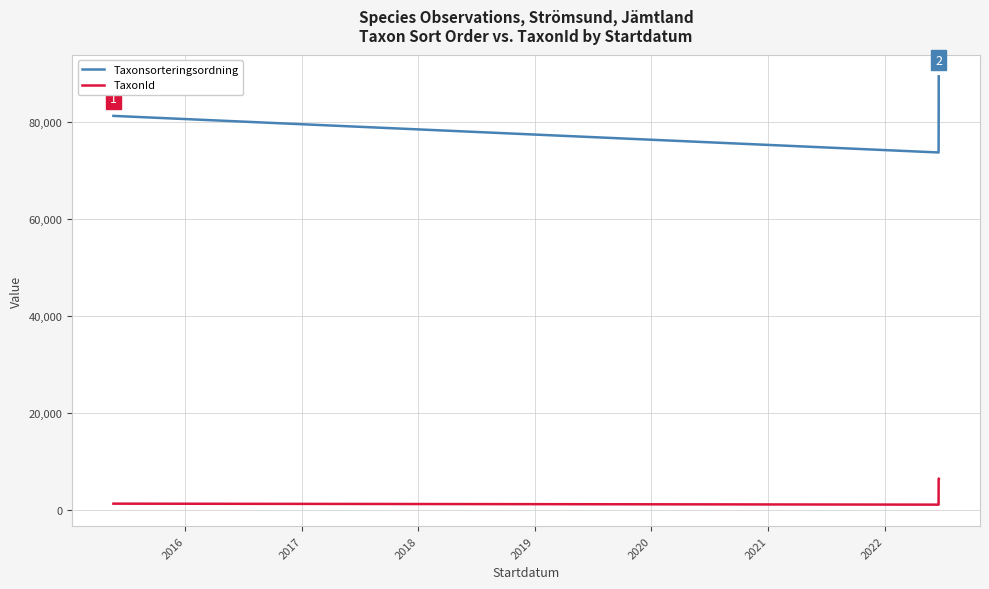

What are all the series names shown in the legend?

Taxonsorteringsordning, TaxonId